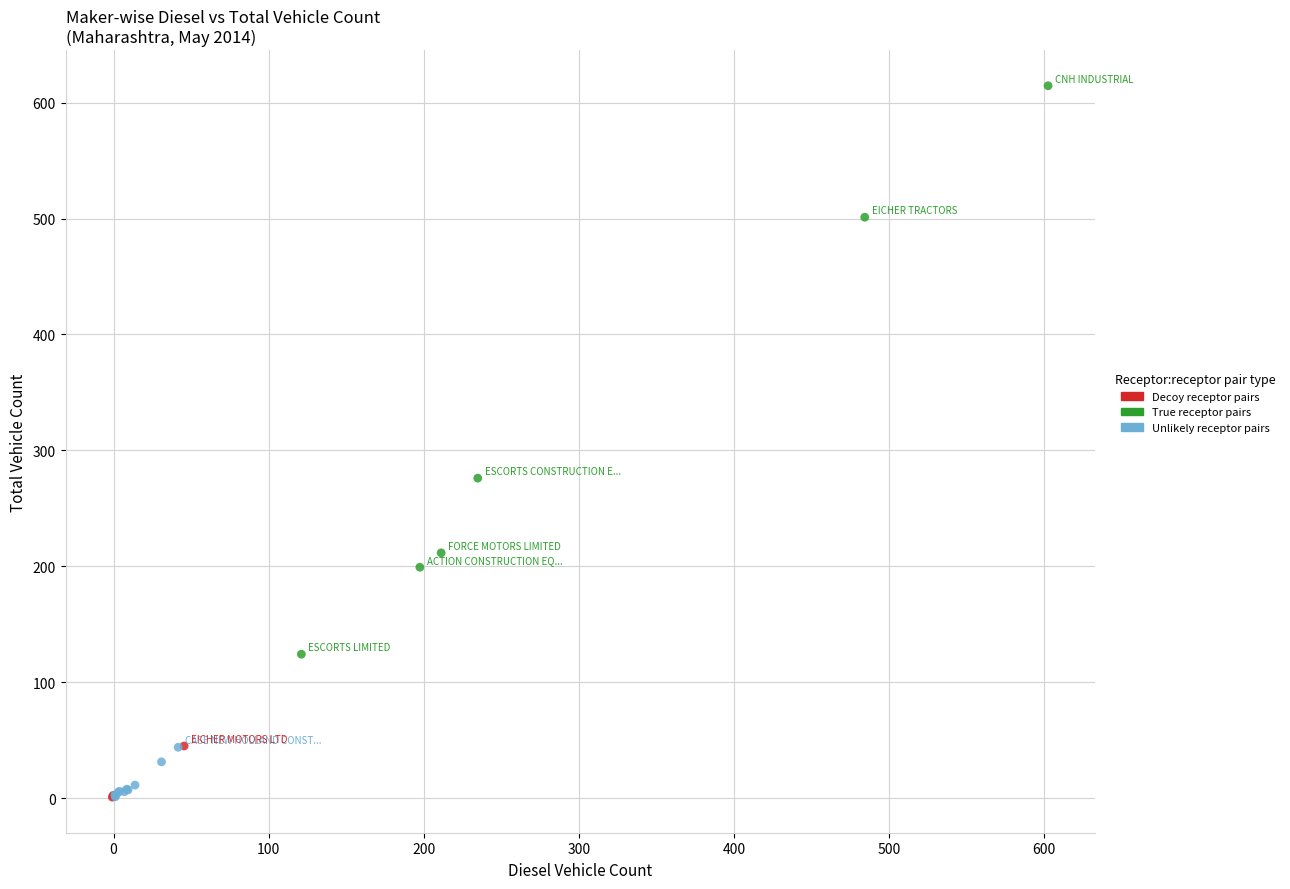

Which series has the largest Y range (max minus min)?

True receptor pairs